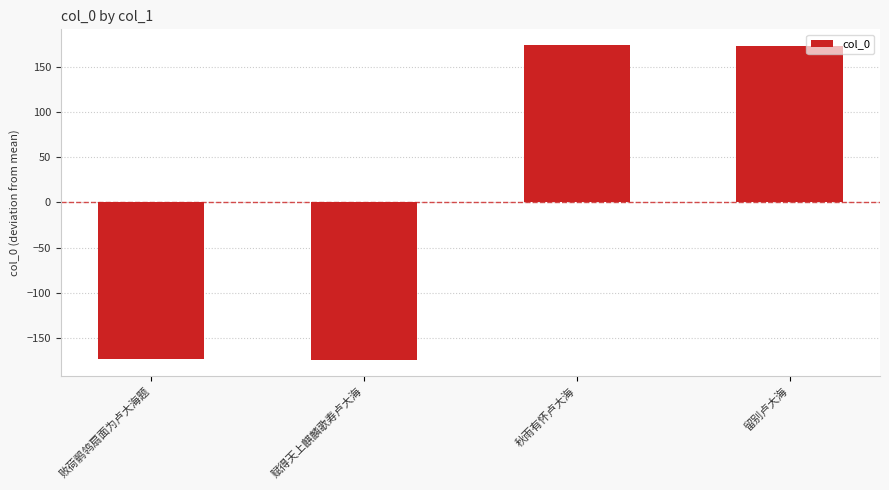

What is the change in value from 赋得天上麒麟歌寿卢大海 to 秋雨有怀卢大海?

+349.0